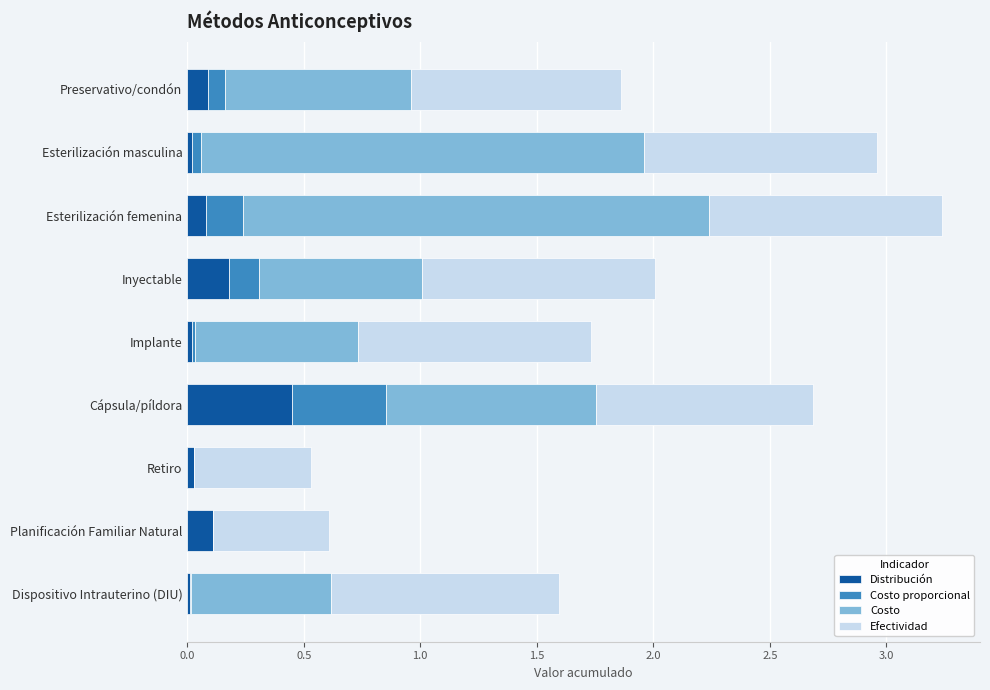

At which category is the sum across all series the highest?

Esterilización femenina